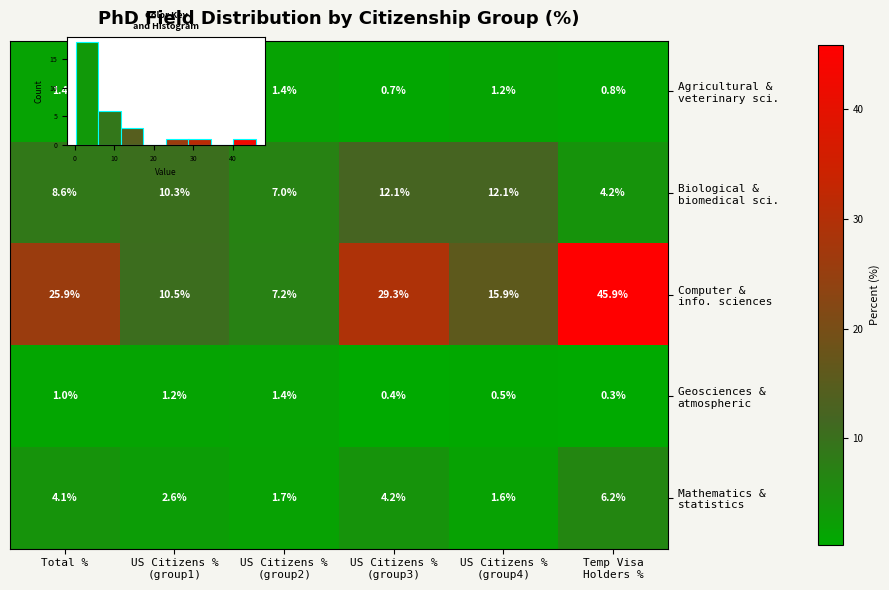

At which category does the chart reach its minimum across all series?

Temp Visa
Holders %